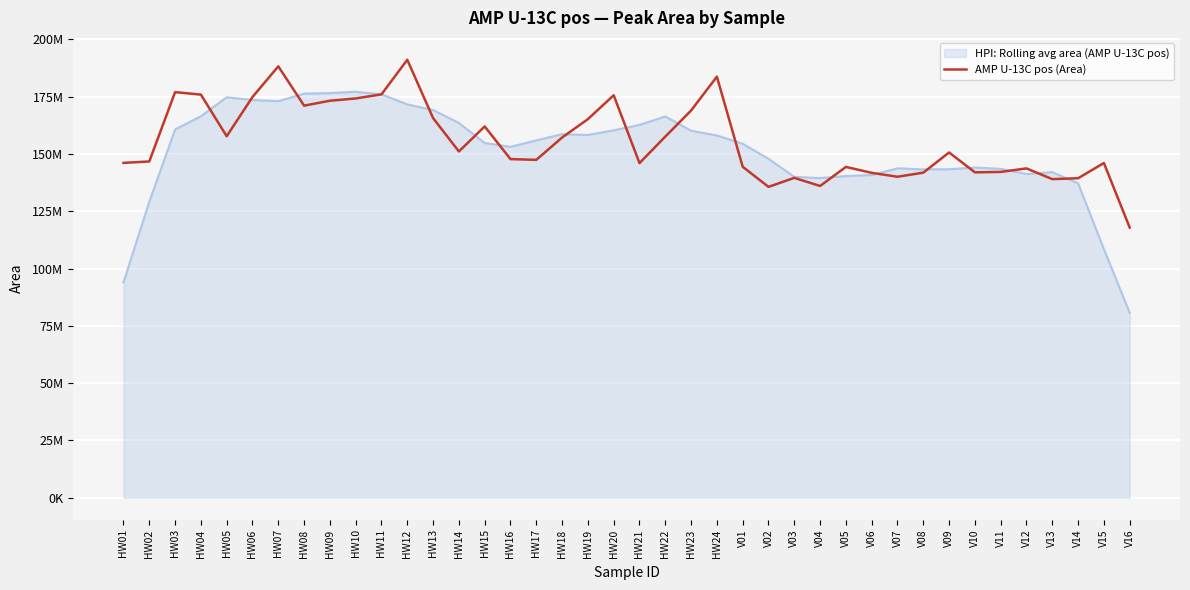

Between HW04 and V05, which is larger?

HW04